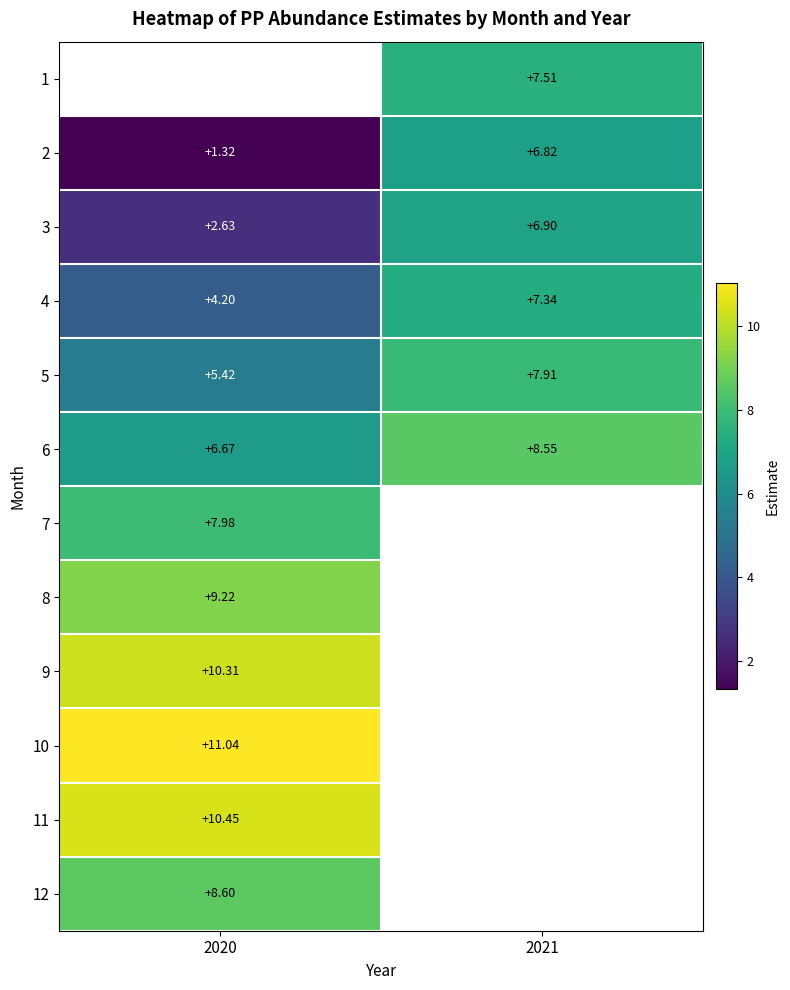

Is the value of 5 at 2020 greater than the value of 3 at 2020?

Yes